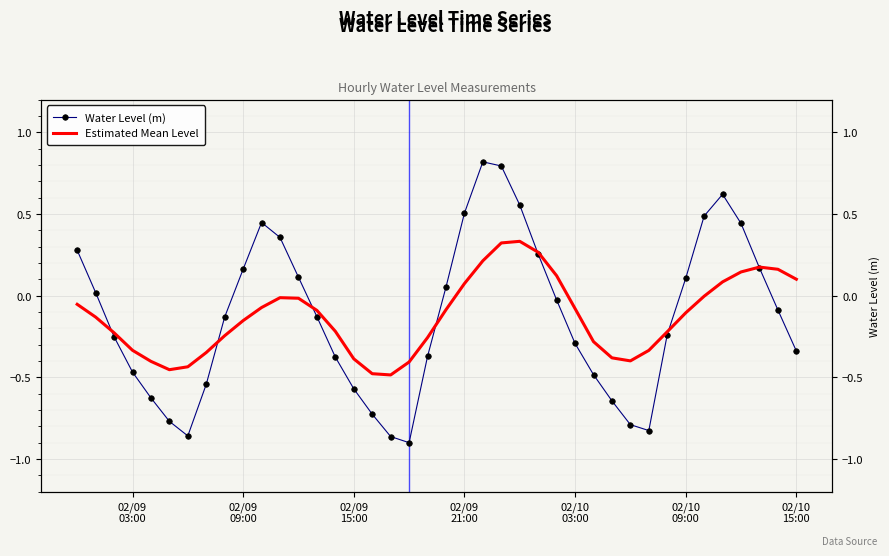

The value of Estimated Mean Level at 14 is -0.1. True or false?

False